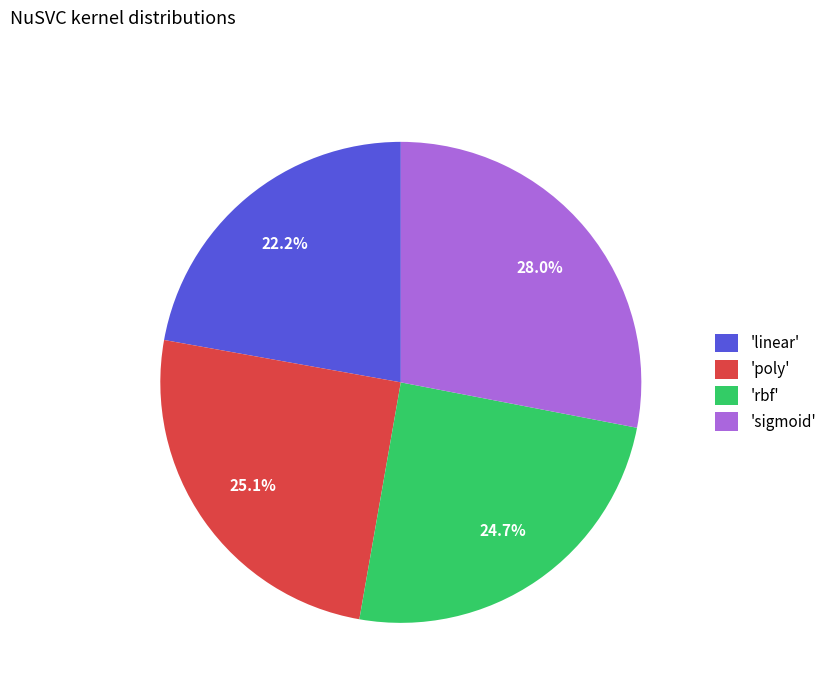

Do 'sigmoid' and 'poly' together represent more than half of the pie?

Yes